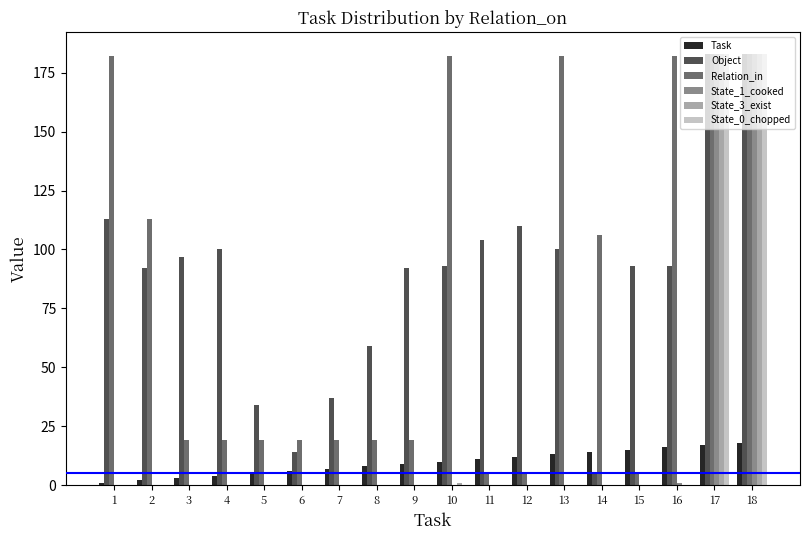

Which series changed the most between 2 and 15?

Relation_in